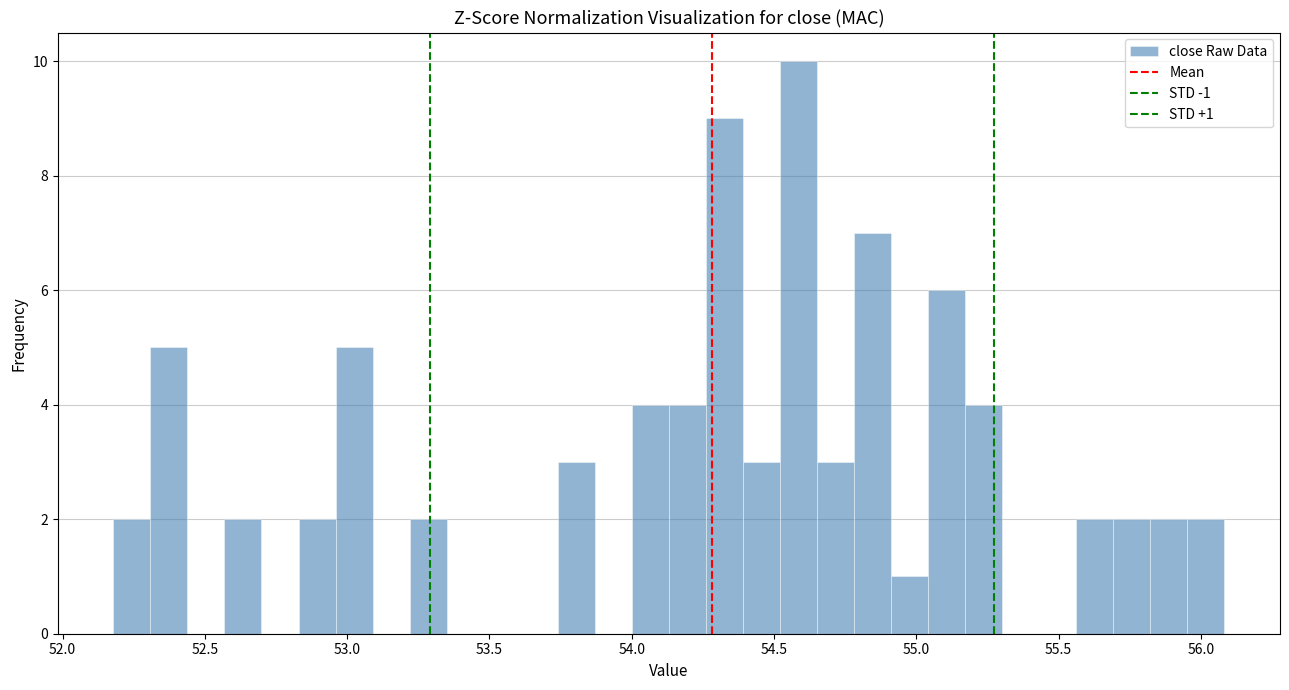

Read against the x-axis, roughly where is the centre of the tallest bar?

54.60